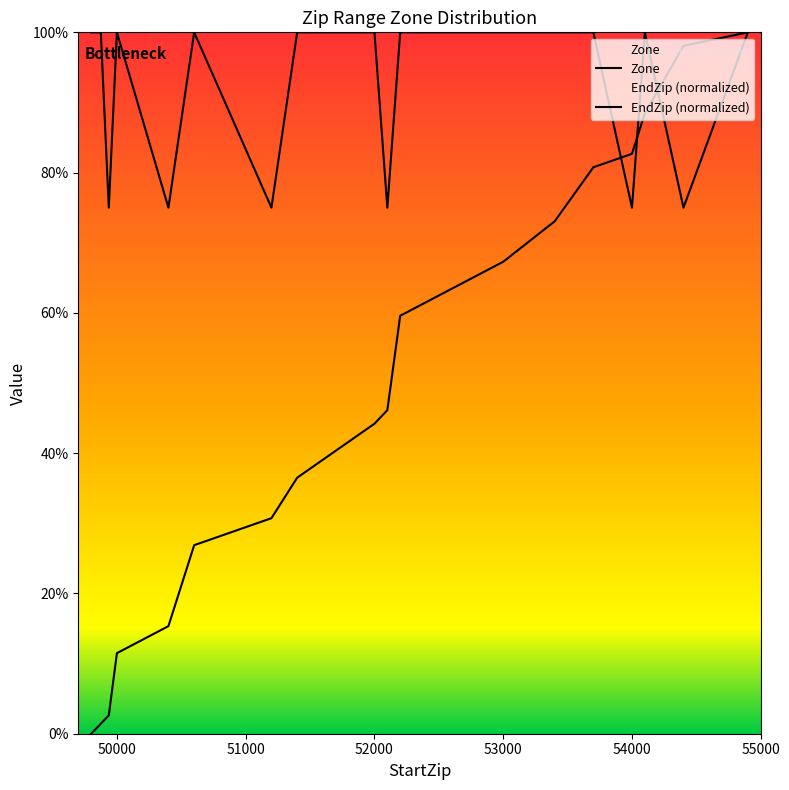

What is the spread (max minus min) of values at 54001?

7.7